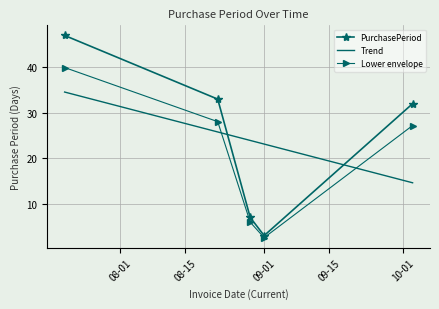

True or false: PurchasePeriod has more than 1 interior local peaks.

False